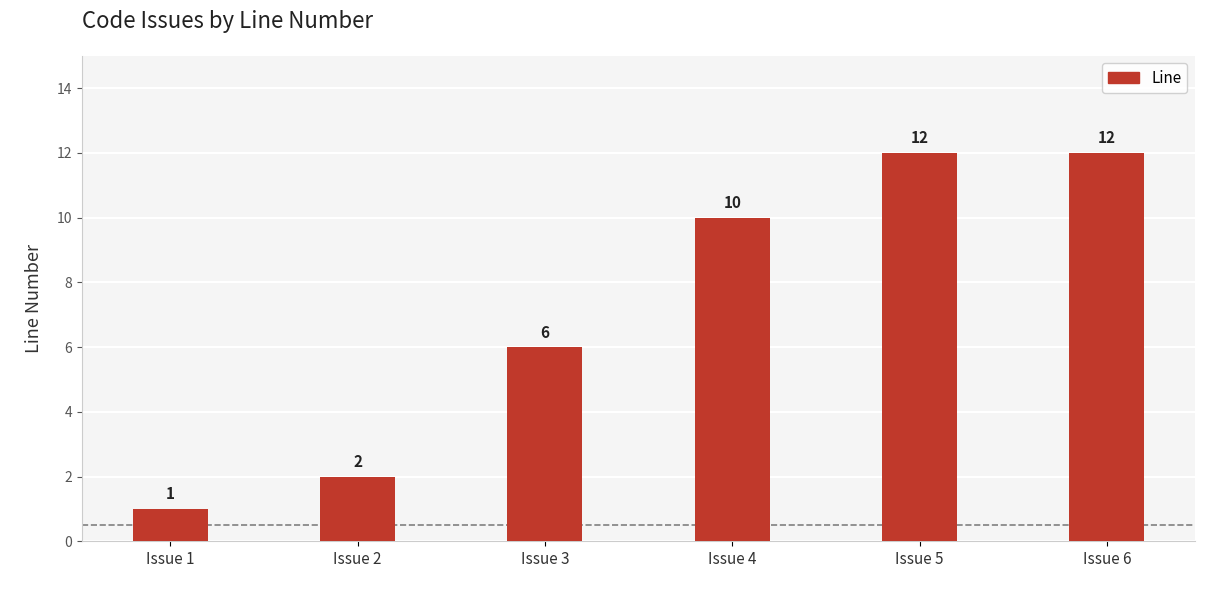

How many data points are less than 10?

3